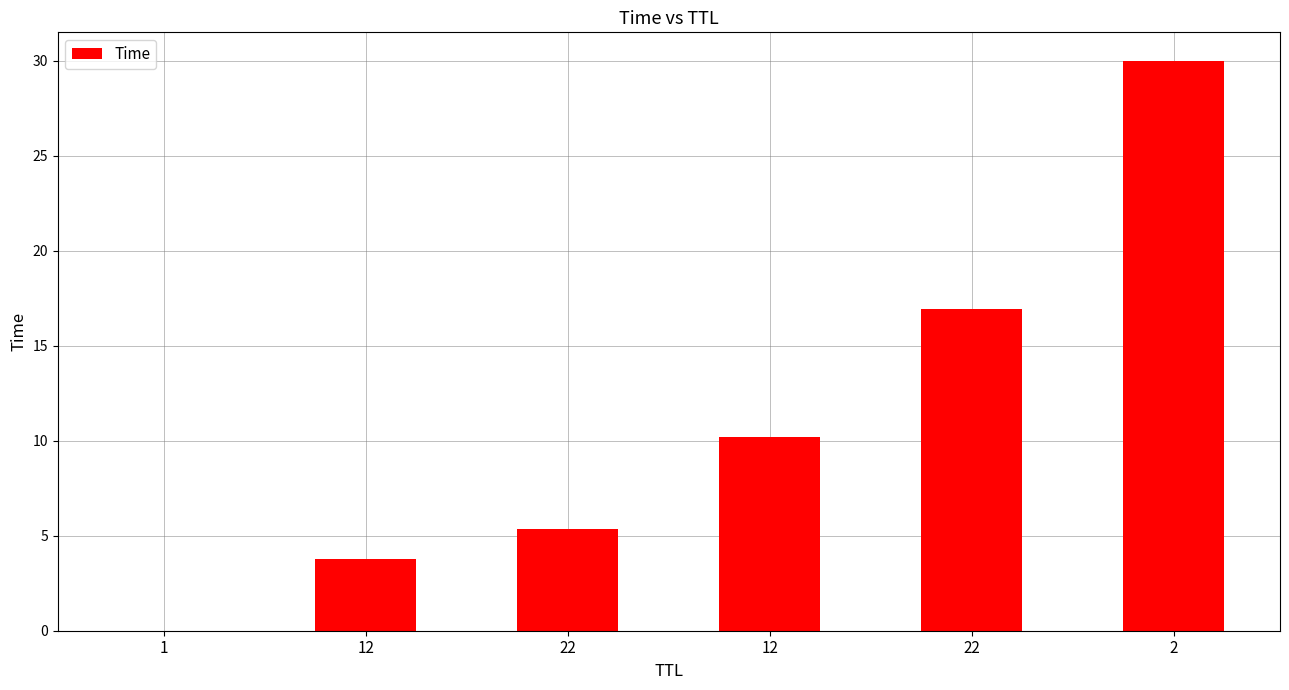

Count the number of data series in this chart.

1